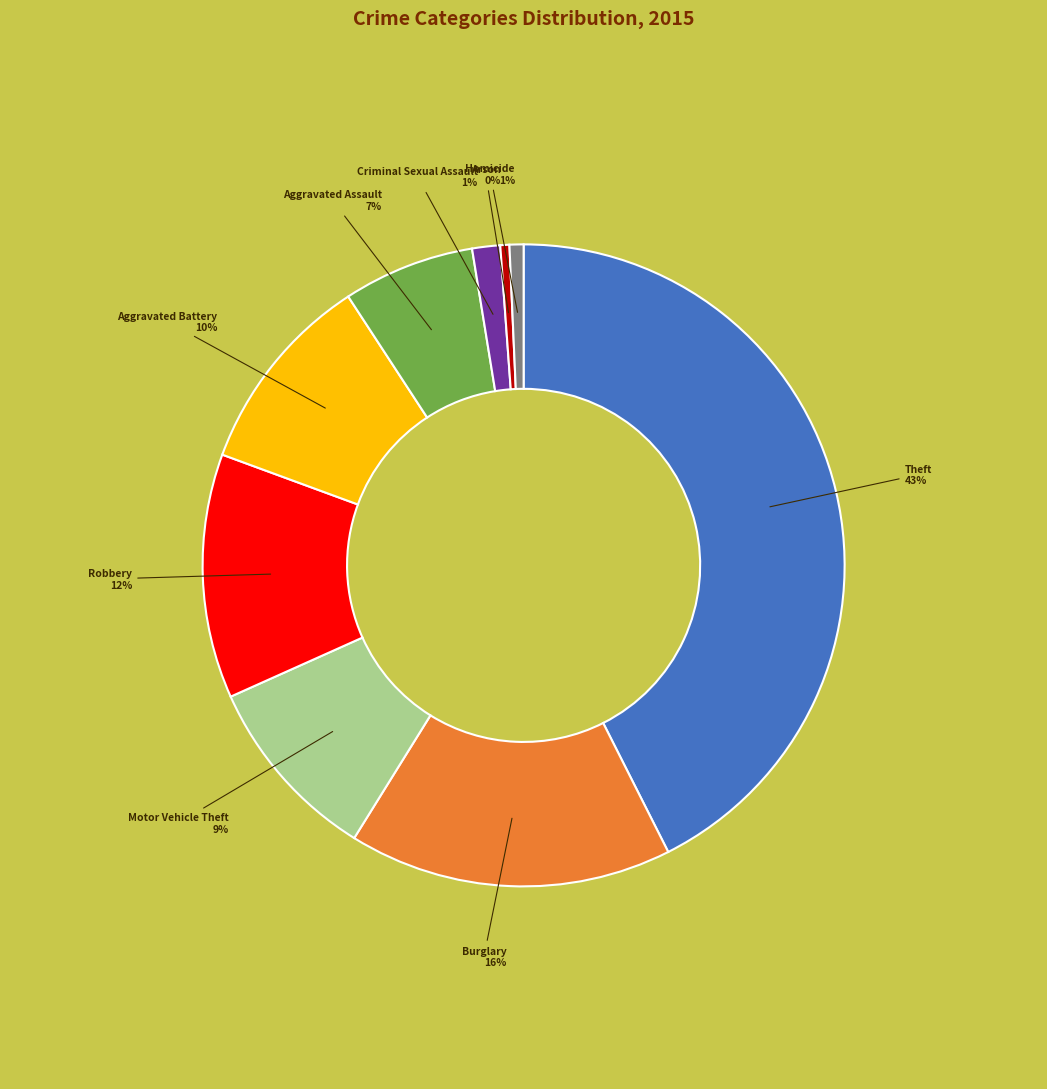

Does any single category account for the majority?

No